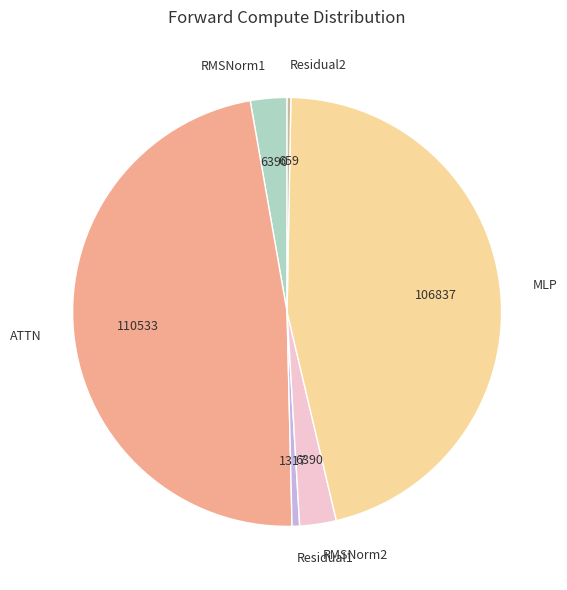

Which category has the biggest portion of the pie?

ATTN